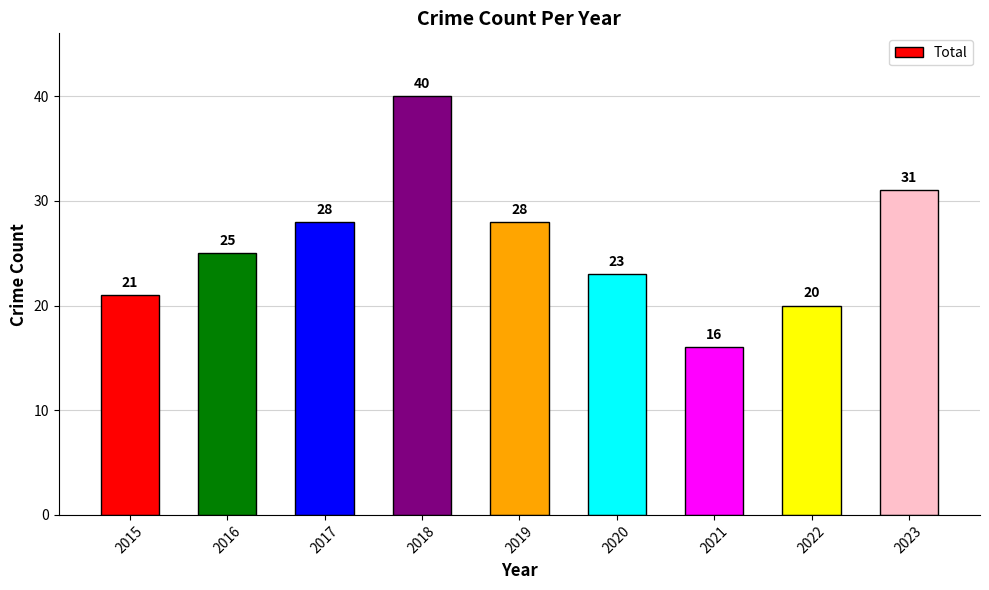

The chart shows a value of 8 at 2019. True or false?

False